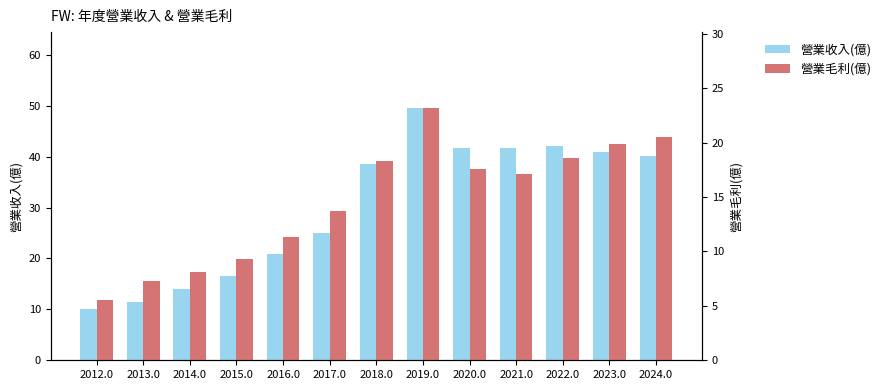

What is the label of the 11th bar from the right?

2014.0